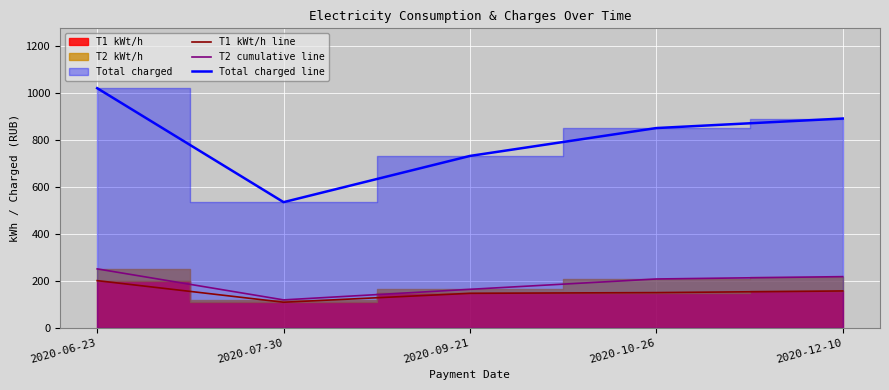

The value of Total charged line at 2020-10-26 is 849.7. True or false?

True